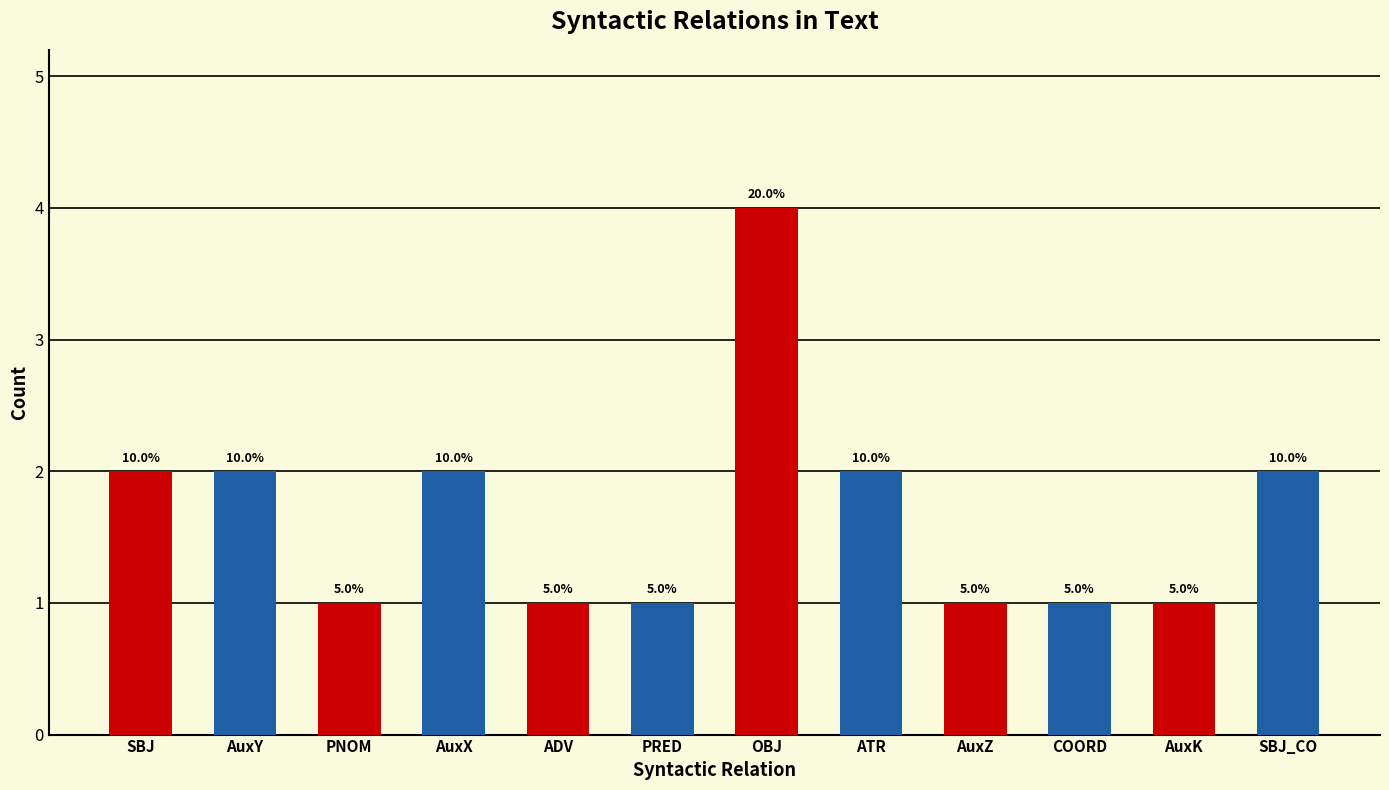

Which label corresponds to the largest value in the chart?

OBJ